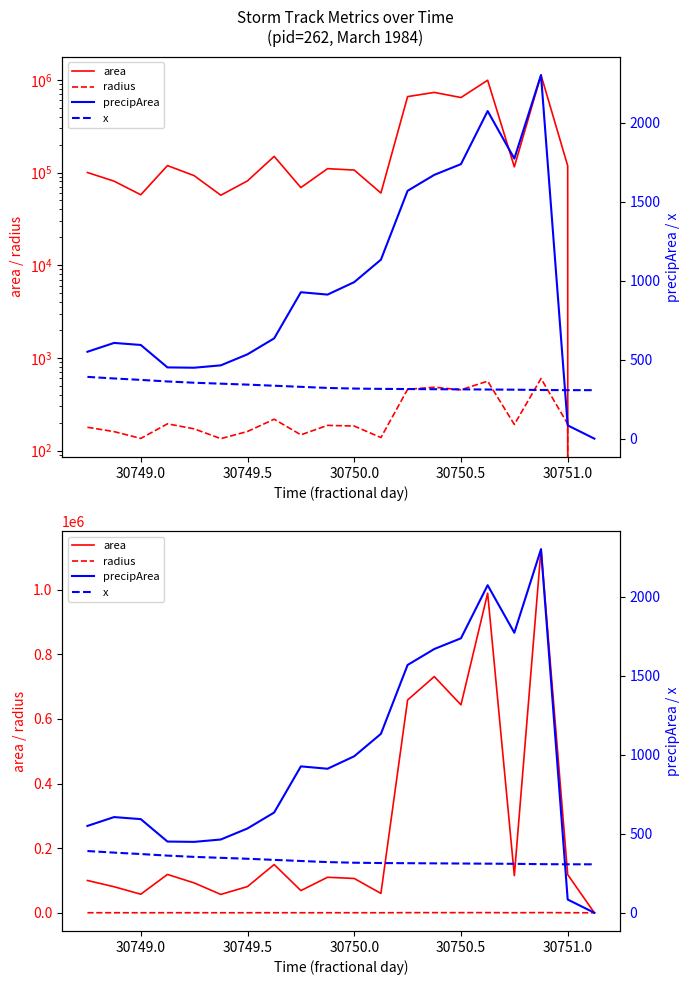

What is the sum of all radius values?

4948.5